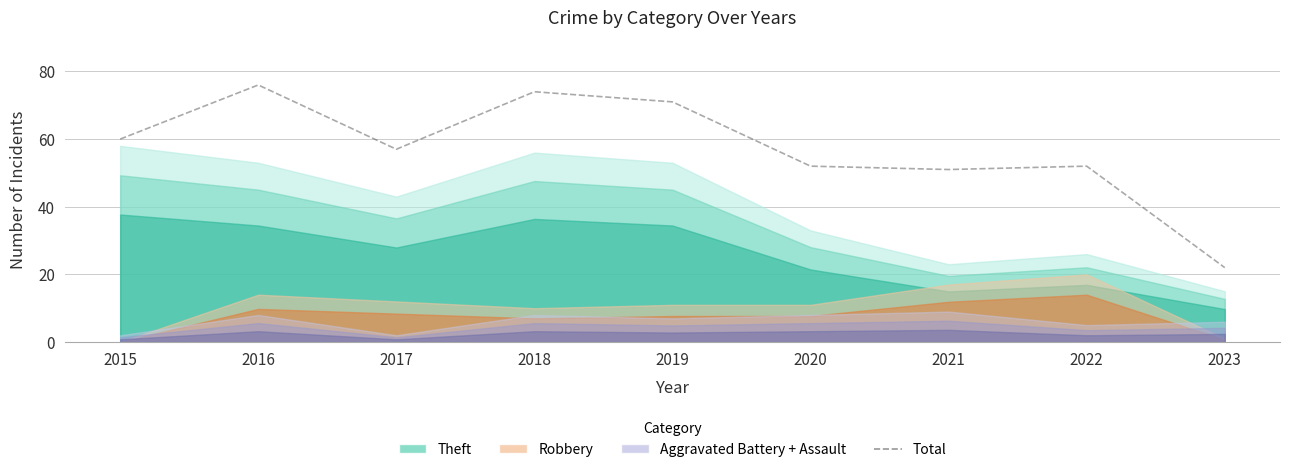

Does the chart display data point markers on the line(s)?

No